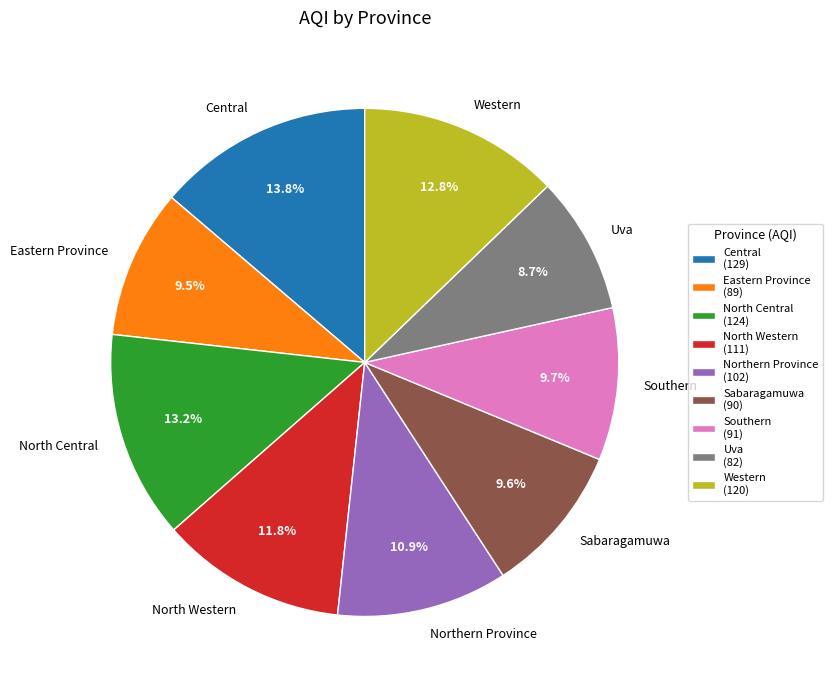

Does Central represent more than half of the total?

No